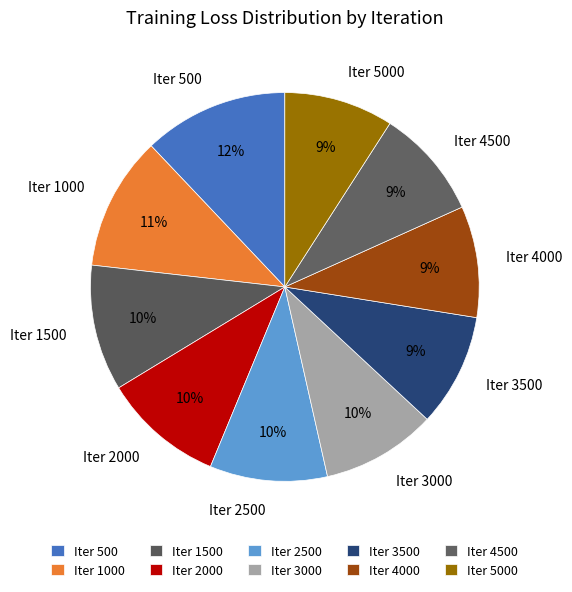

Which slice is the largest?

Iter 500